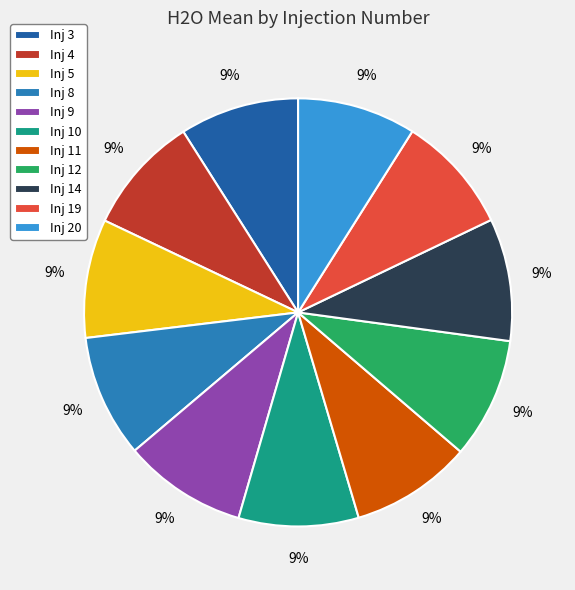

How many segments does this pie chart have?

11